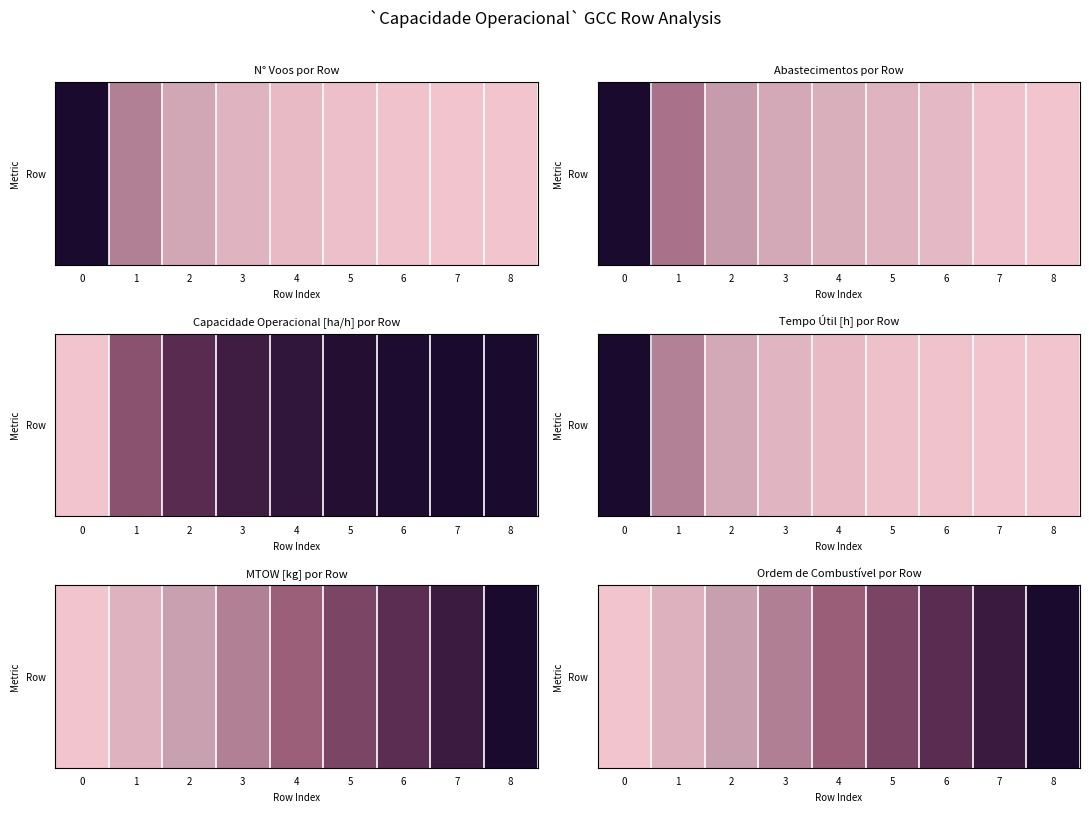

Where is the data nearest to the value 5?

4